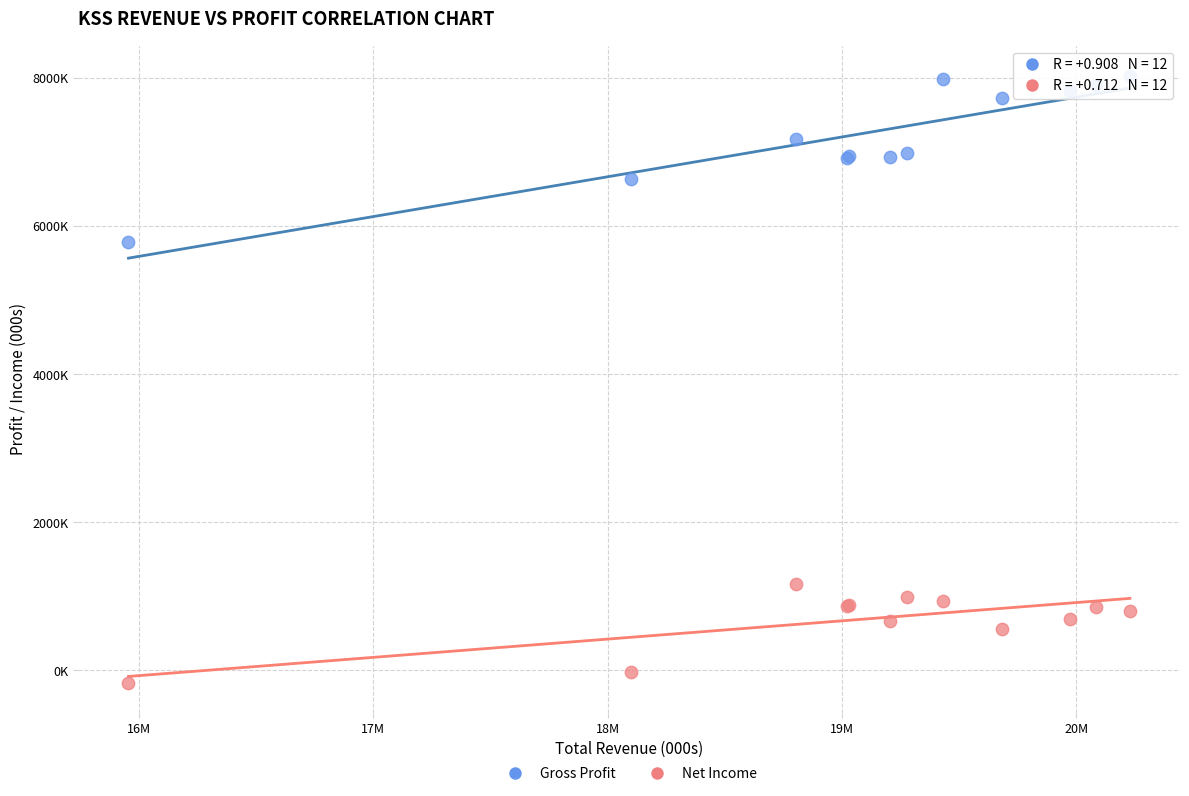

Which series reaches the minimum Y coordinate?

Net Income